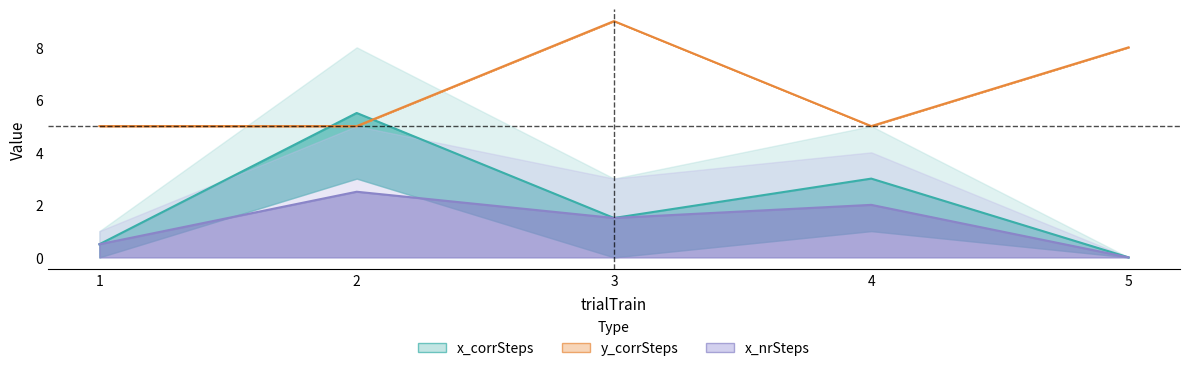

How many lines are shown in the chart?

3